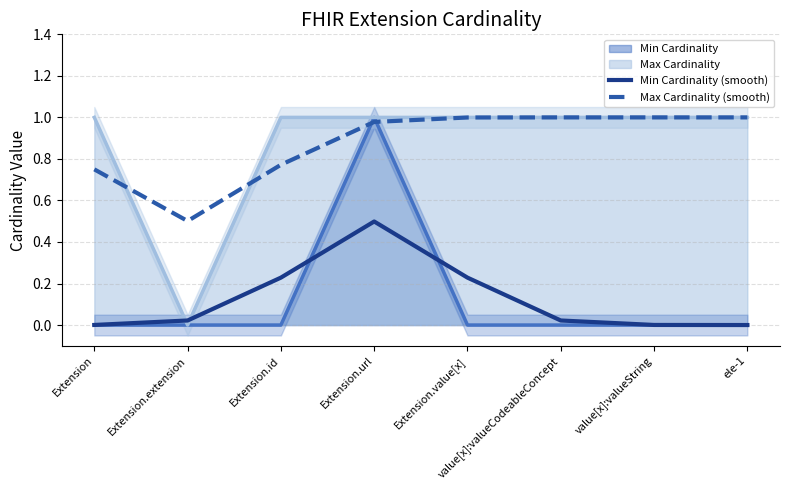

At how many categories does at least one series exceed 0?

8